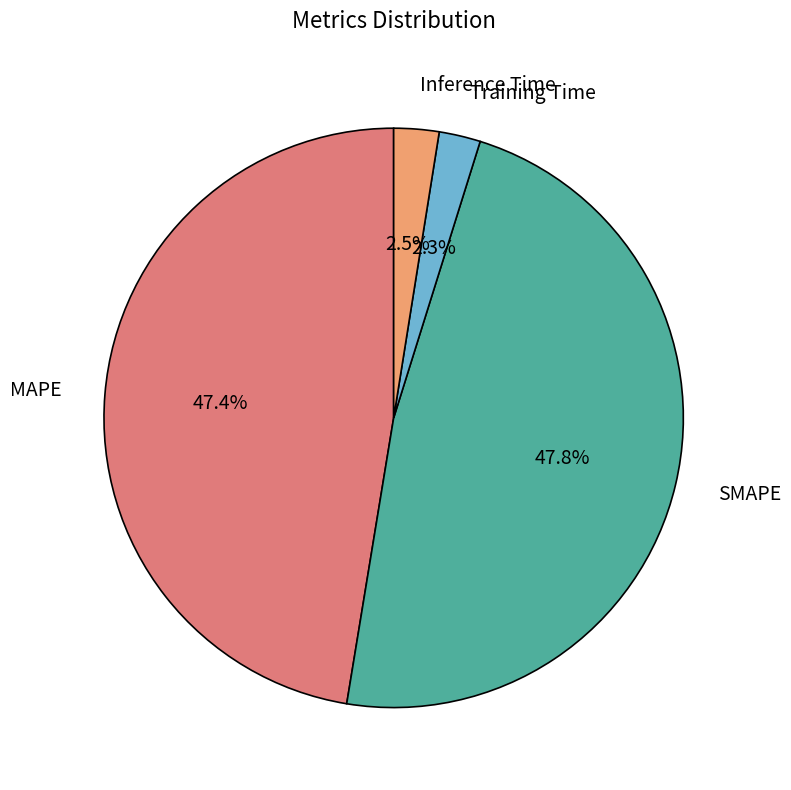

Between Training Time and MAPE, which is larger?

MAPE